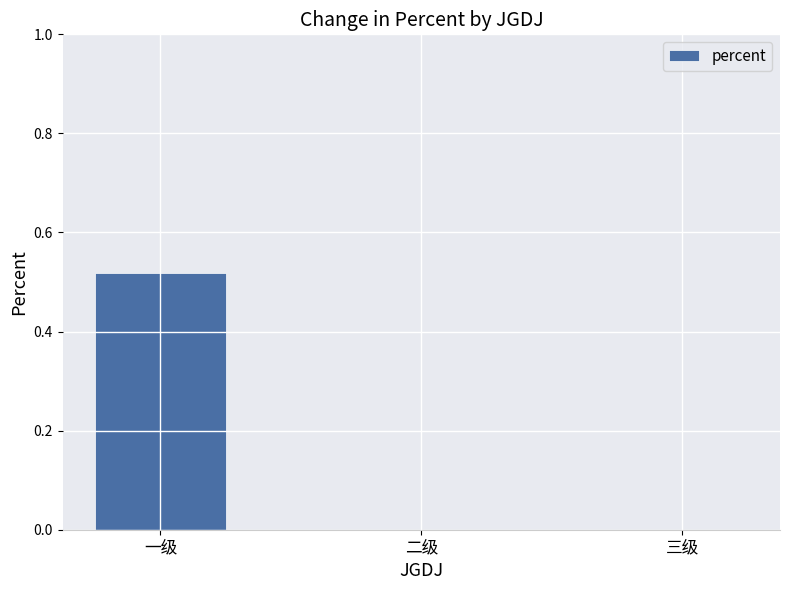

Which category has the highest value across all series?

一级